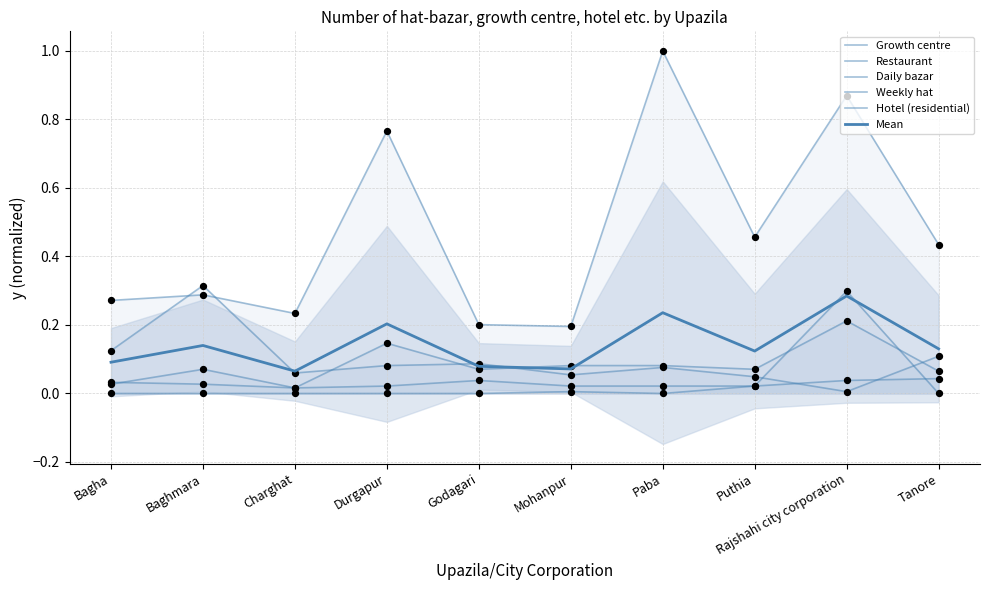

What is the total value across all series at Baghmara?

0.8